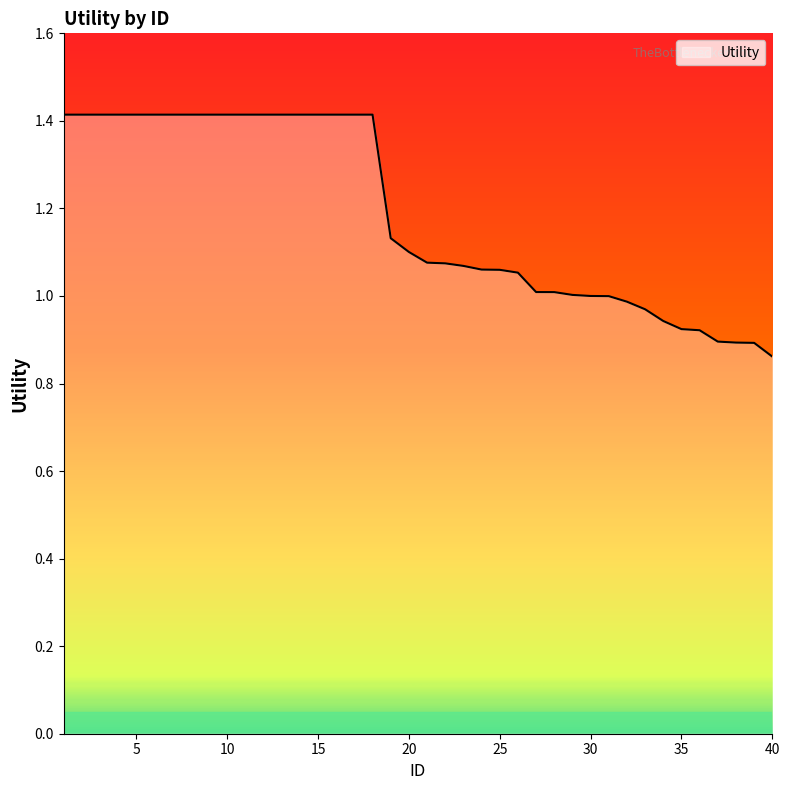

What is the difference between the maximum and minimum values?

0.6